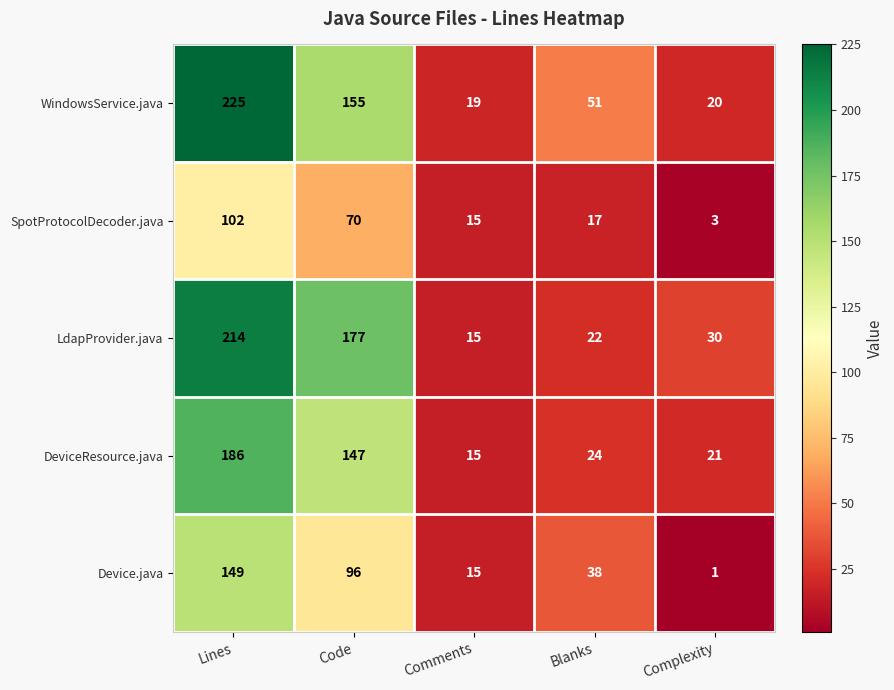

At Blanks, list the series in order from largest to smallest.

WindowsService.java, Device.java, DeviceResource.java, LdapProvider.java, SpotProtocolDecoder.java